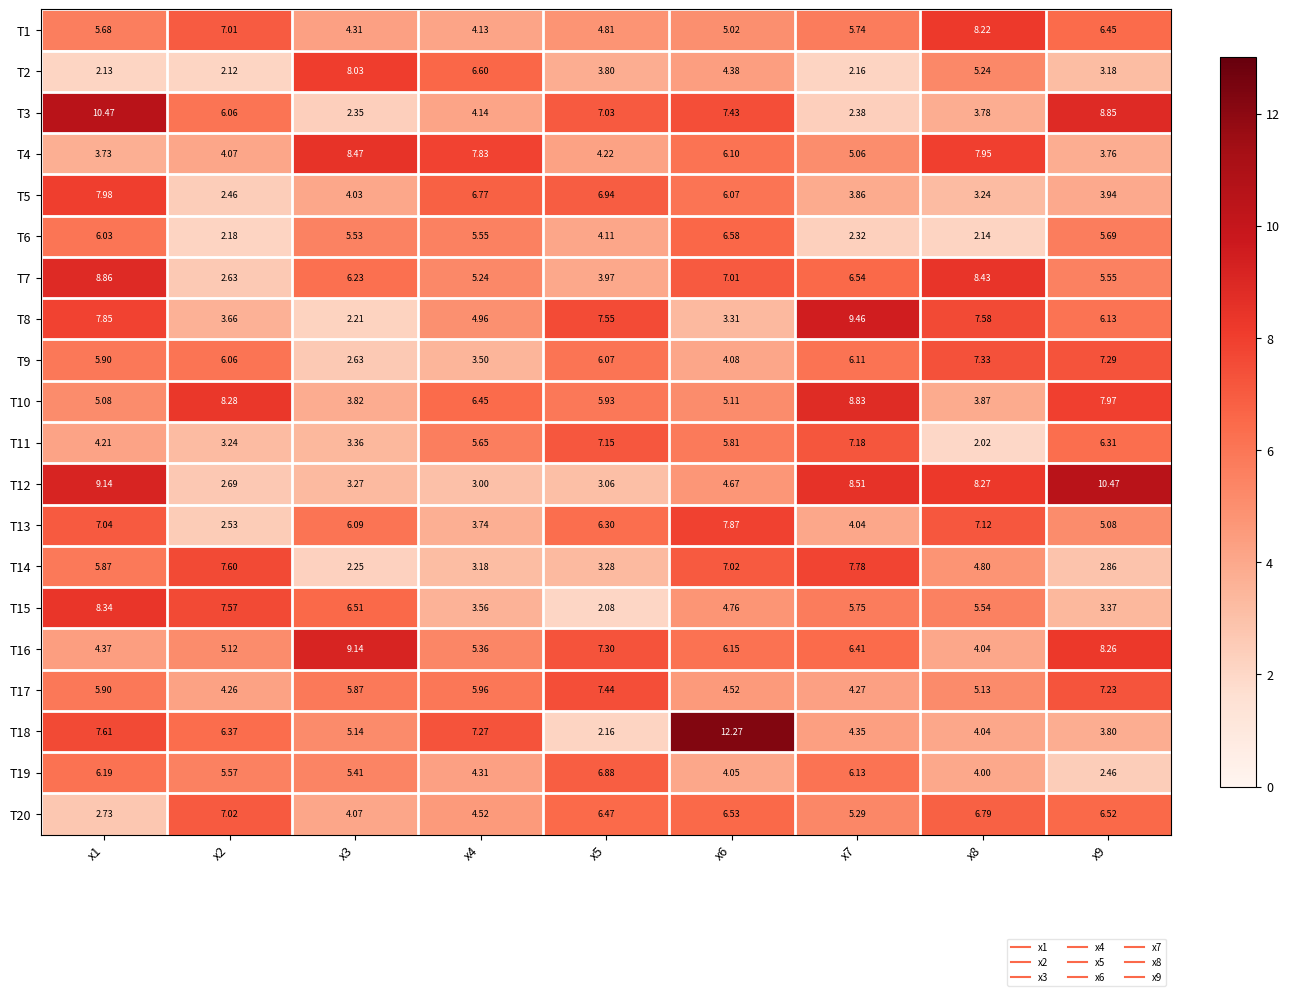

How many categories are shown in the chart?

9